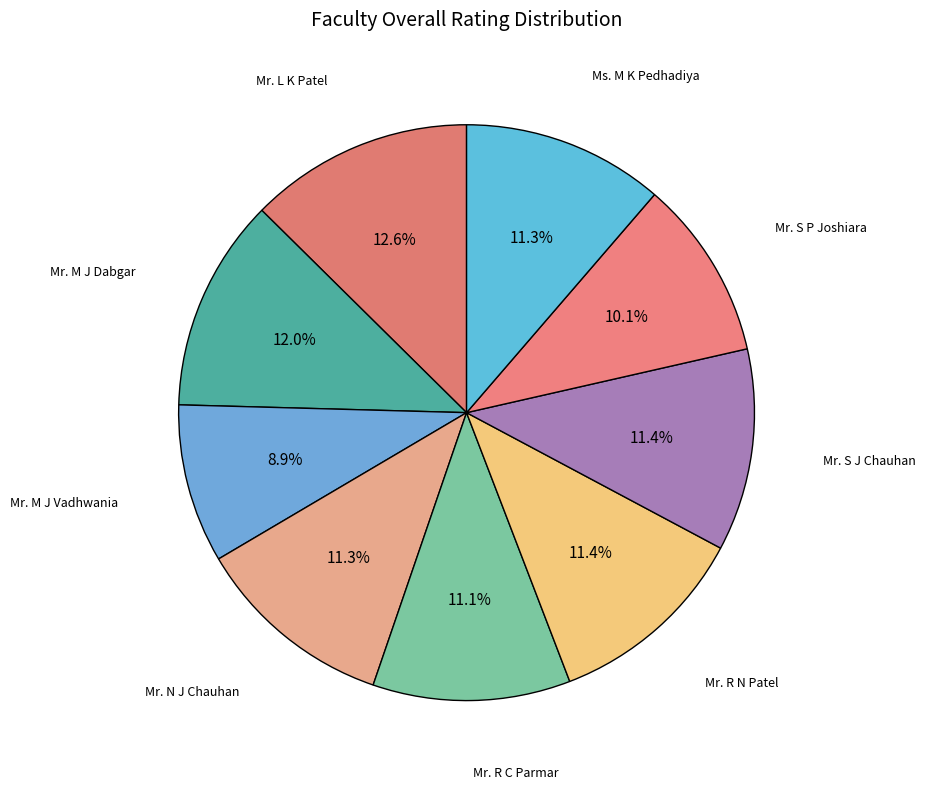

Which slice is the largest?

Mr. L K Patel